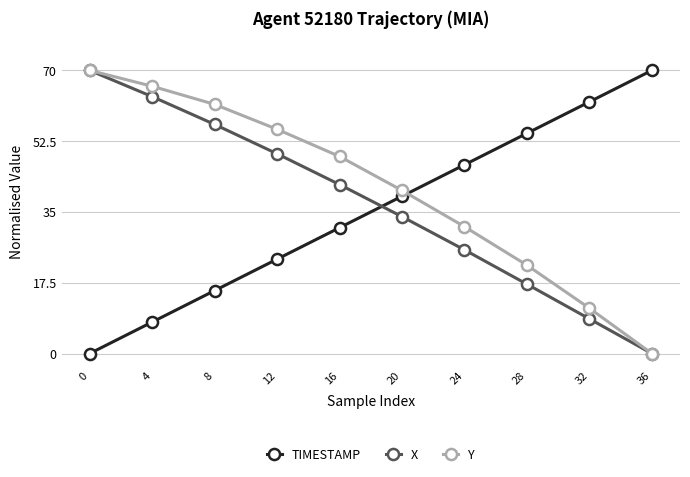

How many times do TIMESTAMP and Y cross each other?

1